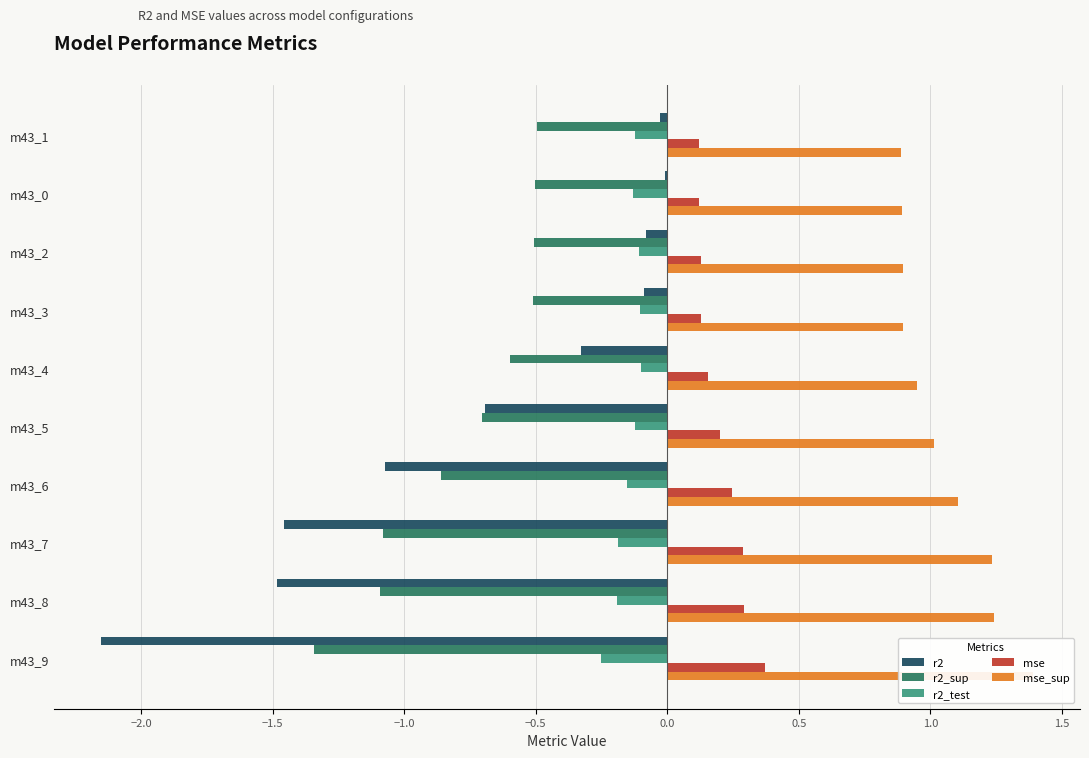

Reading left to right, list all the values displayed in this chart.

r2: -0.0	-0.0	-0.1	-0.1	-0.3	-0.7	-1.1	-1.5	-1.5	-2.2
r2_sup: -0.5	-0.5	-0.5	-0.5	-0.6	-0.7	-0.9	-1.1	-1.1	-1.3
r2_test: -0.1	-0.1	-0.1	-0.1	-0.1	-0.1	-0.2	-0.2	-0.2	-0.3
mse: 0.1	0.1	0.1	0.1	0.2	0.2	0.2	0.3	0.3	0.4
mse_sup: 0.9	0.9	0.9	0.9	0.9	1.0	1.1	1.2	1.2	1.4